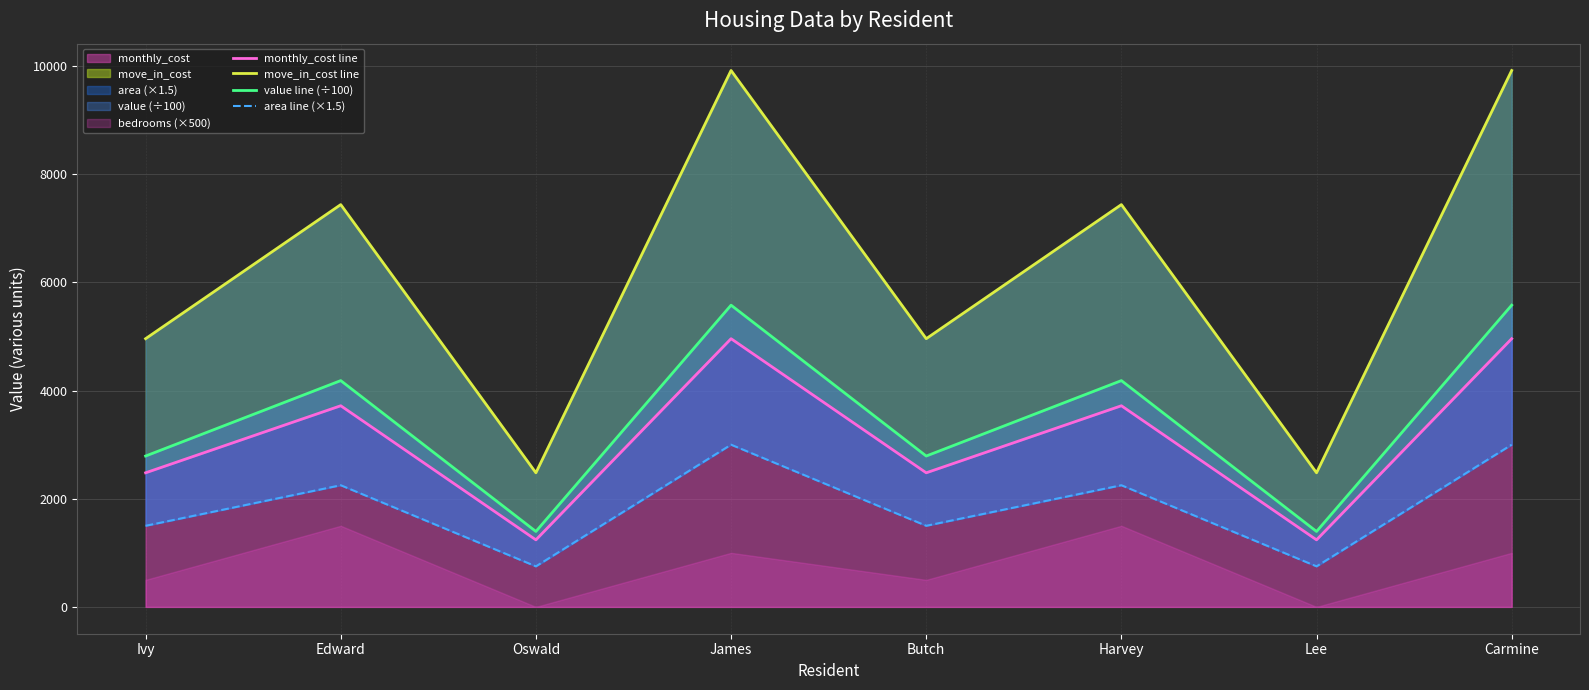

What is the label of the 1st point from the right?

Carmine